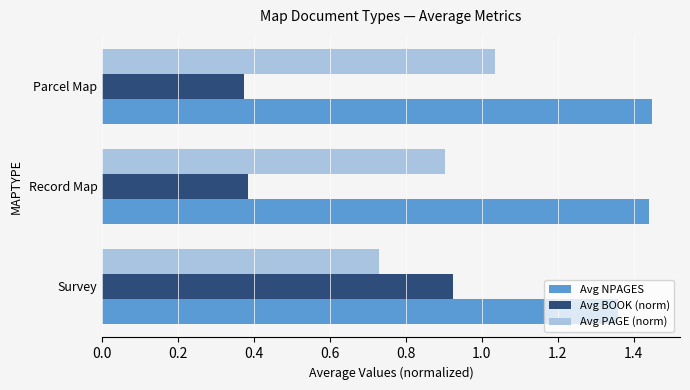

What is the average value of the Avg BOOK (norm) series?

0.6